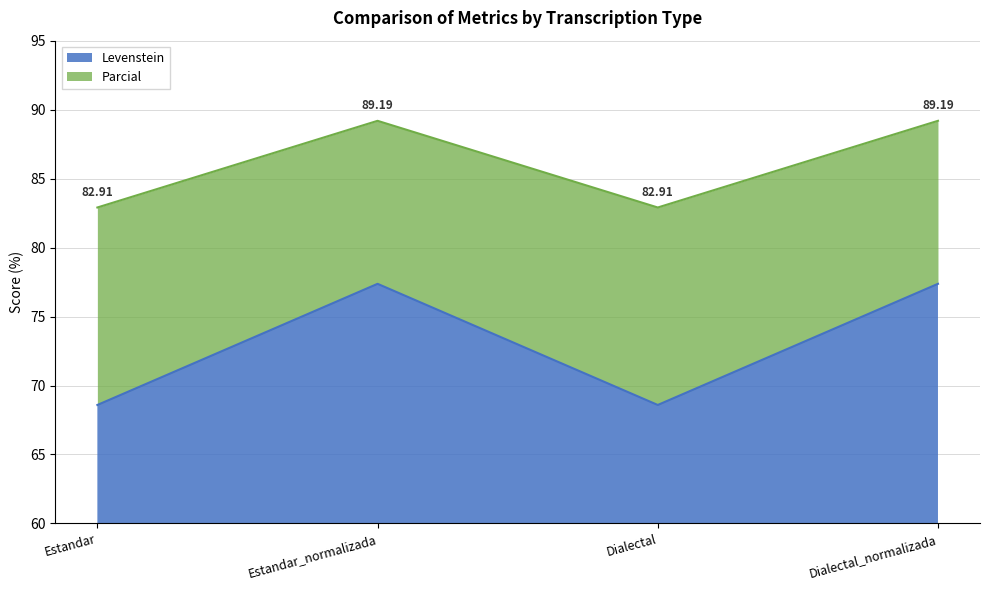

What is the label of the 3rd point from the left?

Dialectal